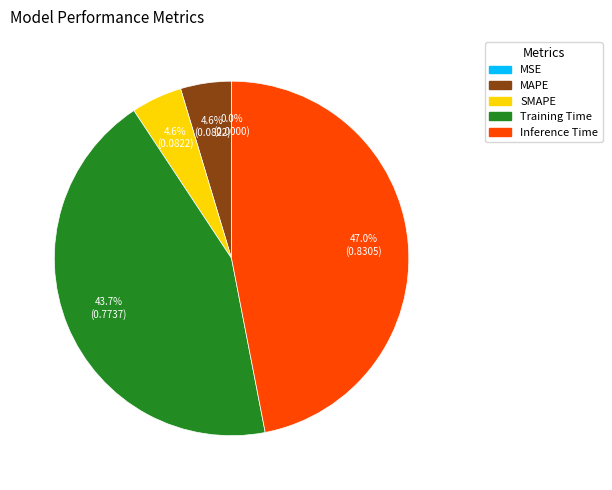

To the nearest percent, what is the combined percentage of MAPE and Inference Time?

52%